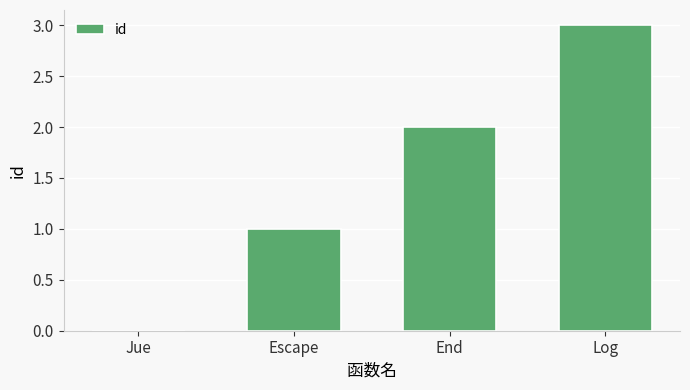

Between End and Jue, which is larger?

End